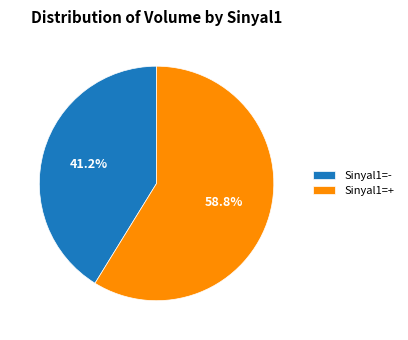

What is the largest slice in the pie chart?

Sinyal1=+